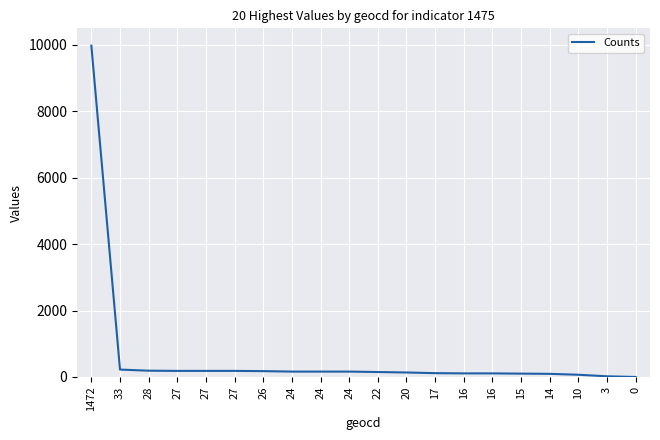

Does the chart have visible grid lines?

Yes